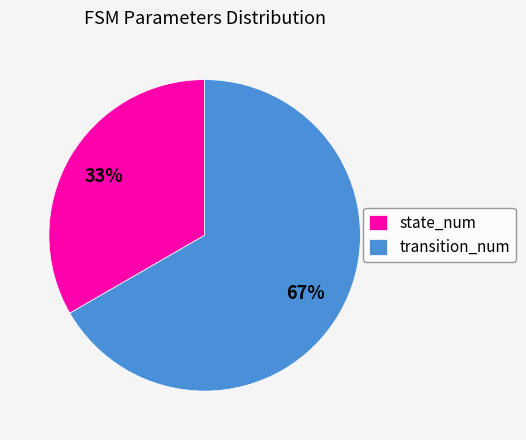

Does any single category account for the majority?

Yes